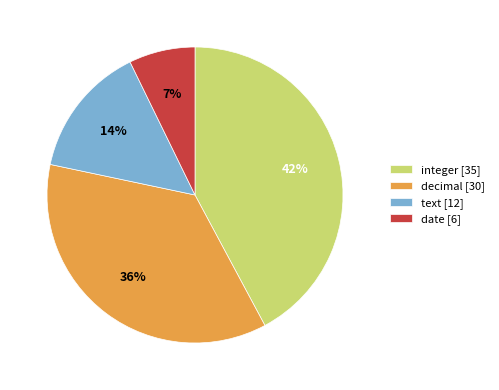

What is the ratio of the value at text [12] to the value at decimal [30]?

0.4